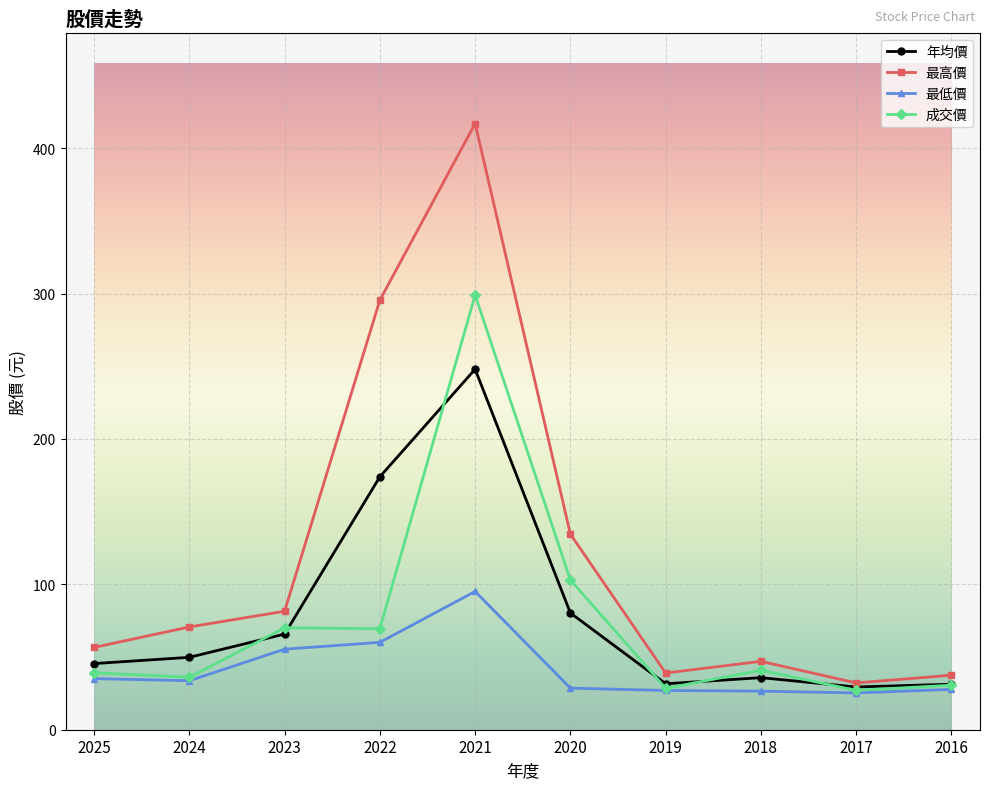

At which category is the sum across all series the highest?

2021